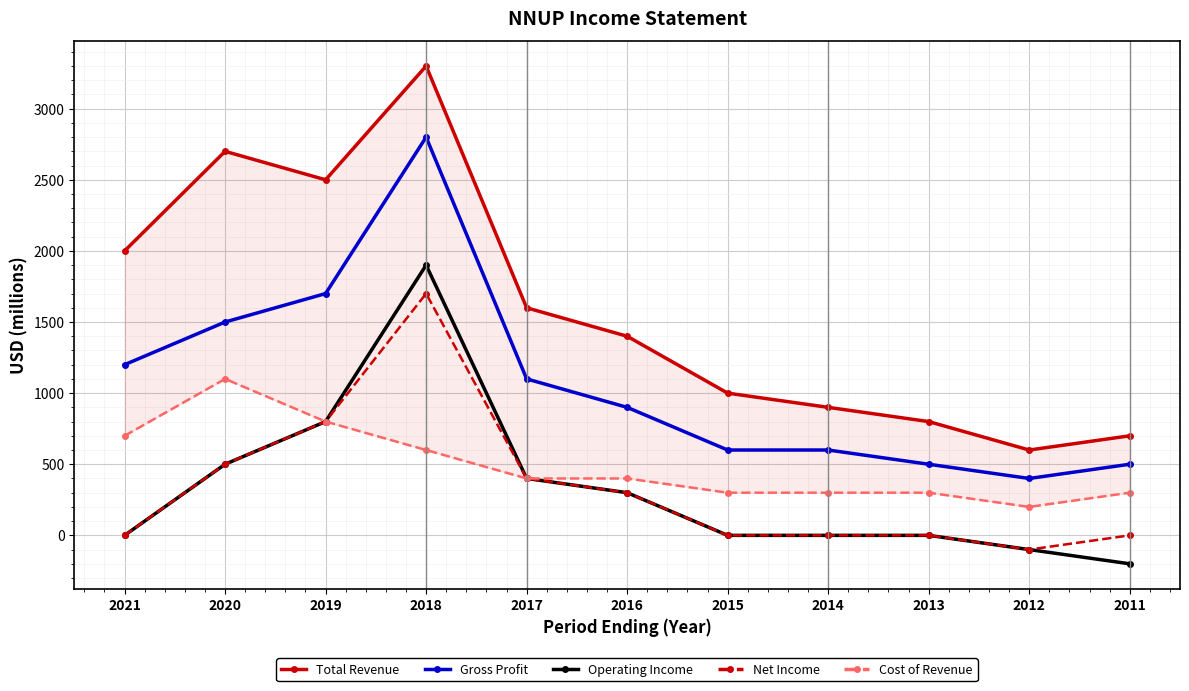

What is the value of the Cost of Revenue point at the 3rd from the left?

800